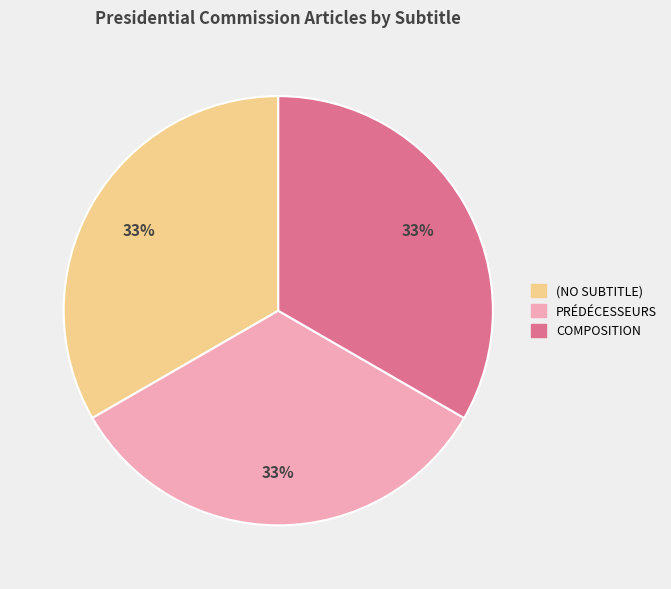

To the nearest percent, what is the average slice percentage?

33%